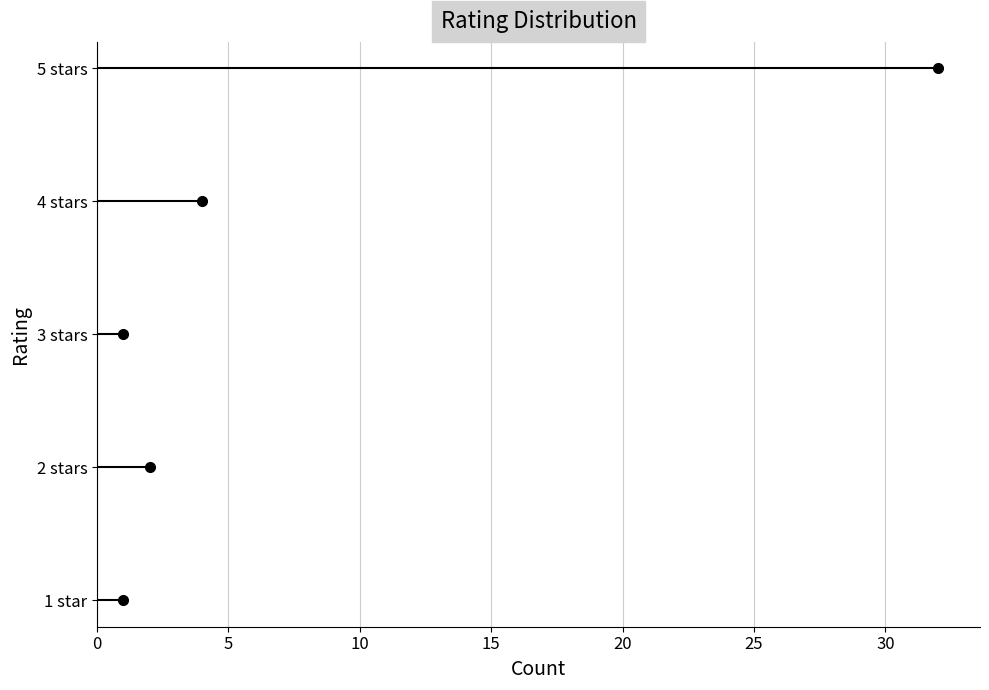

Count the number of values greater than 3.

2